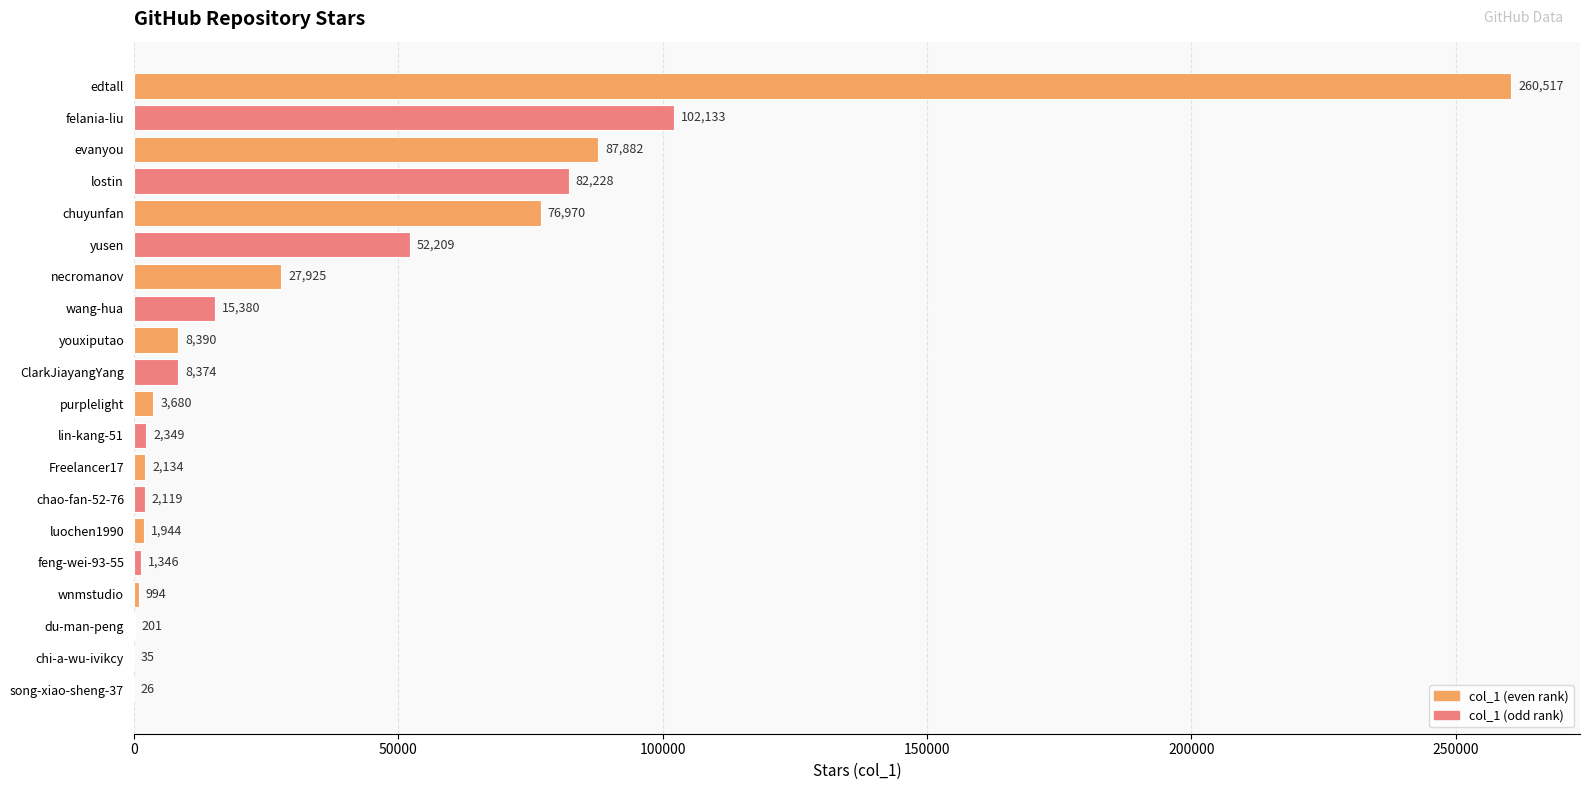

What value does the data have at lostin, to the nearest 100?

82200